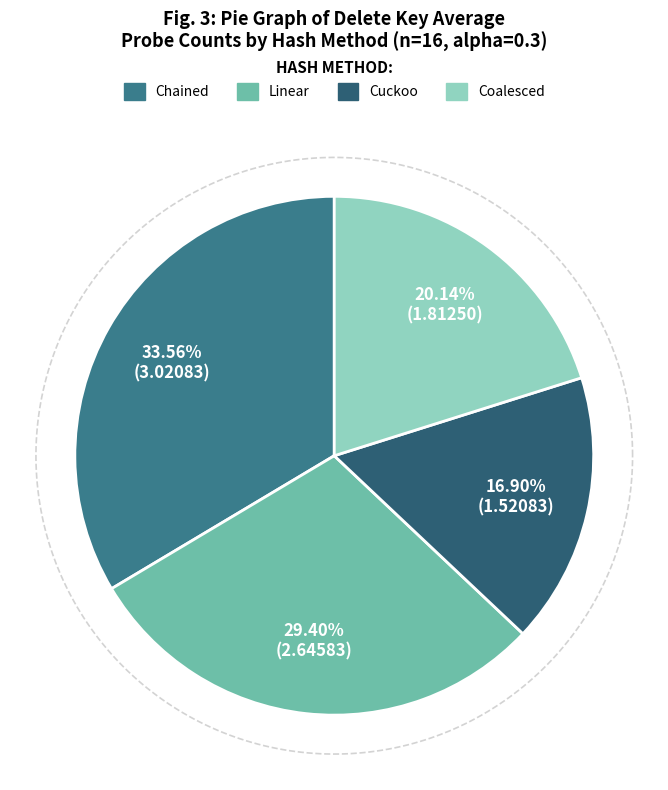

To the nearest percent, what is the combined percentage of Chained and Cuckoo?

50%